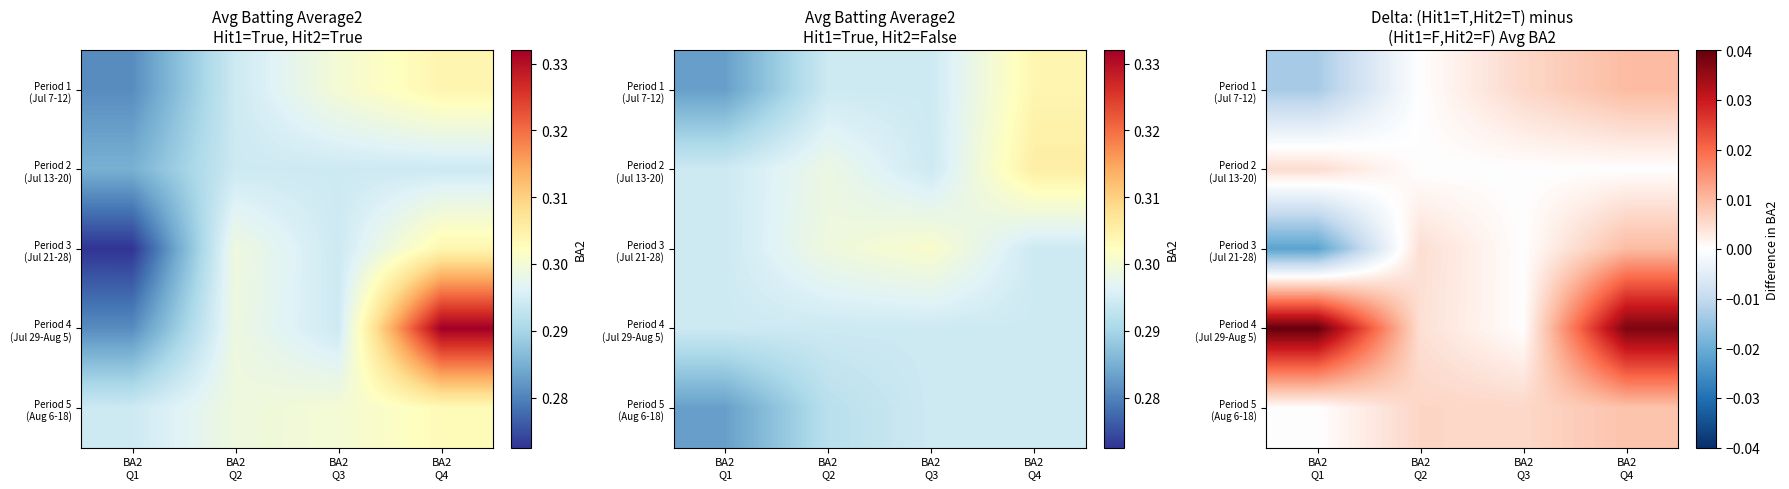

List the series in order of their peak value, lowest first.

Period 2 (Jul 13-20), Period 5 (Aug 6-18), Period 1 (Jul 7-12), Period 3 (Jul 21-28), Period 4 (Jul 29-Aug 5)